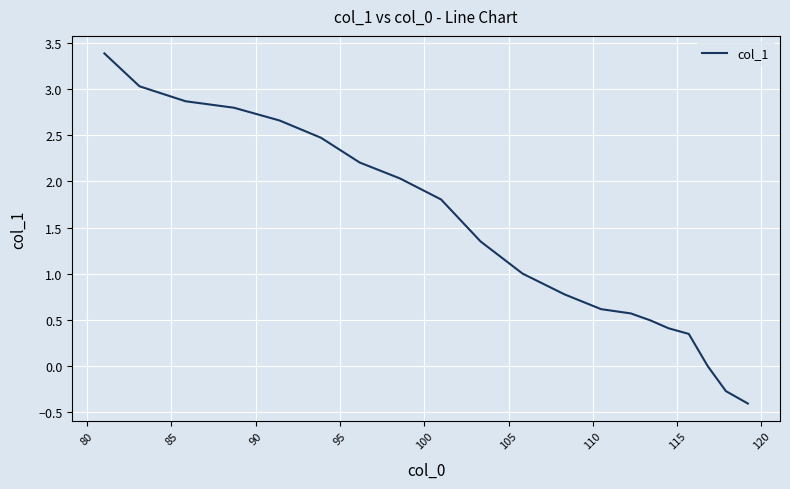

What is the minimum value shown in the chart?

-0.4